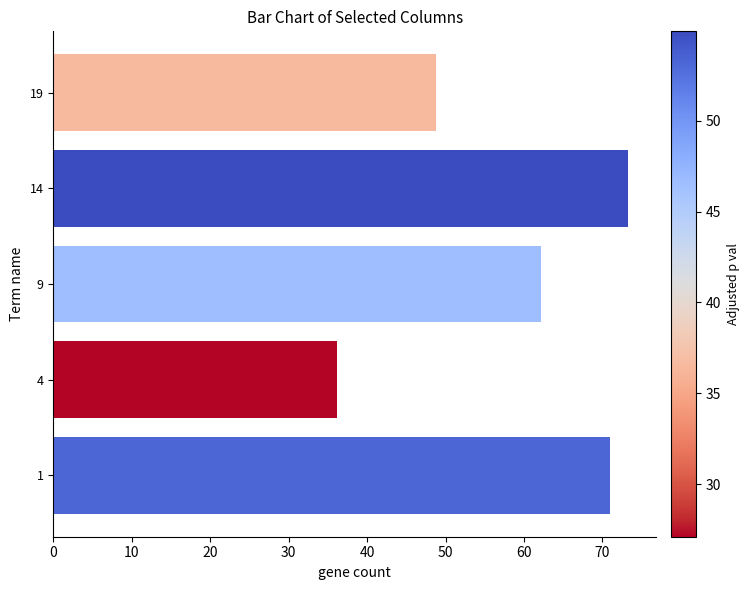

Rank the categories by value from highest to lowest.

14, 1, 9, 19, 4